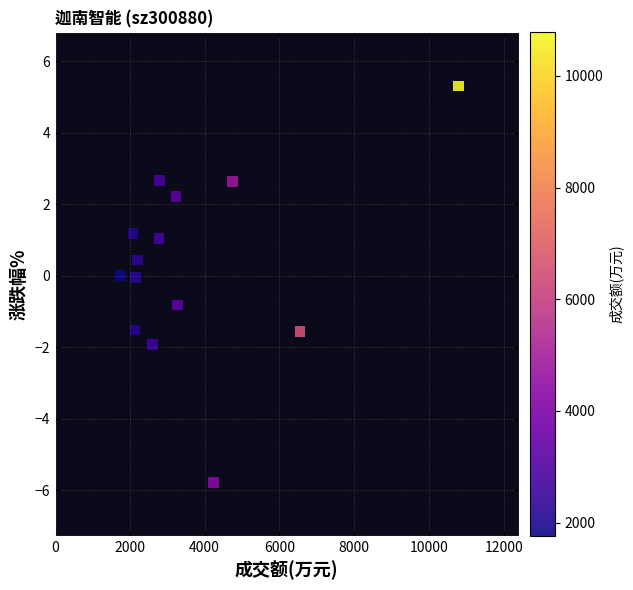

What is the range of X values (max minus min)?

9018.0